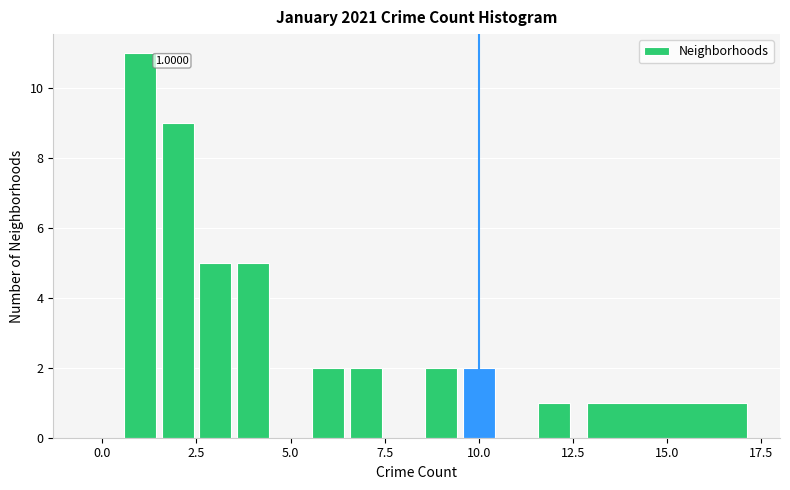

Read against the x-axis, roughly where is the centre of the tallest bar?

1.0